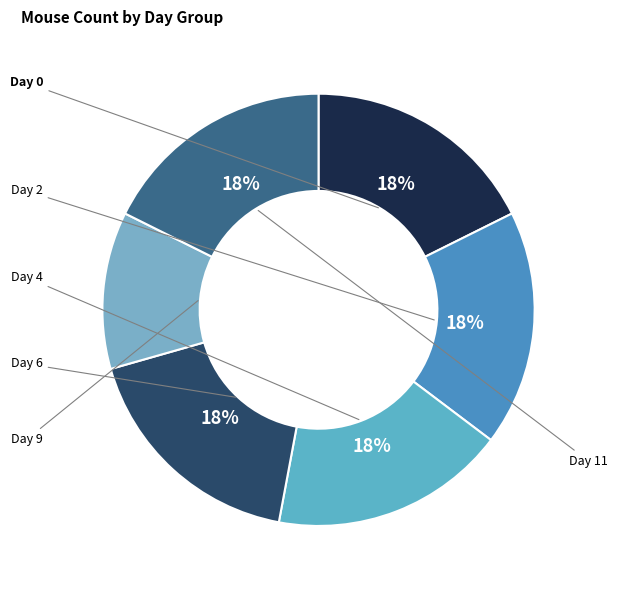

To the nearest percent, what is the average slice percentage?

17%